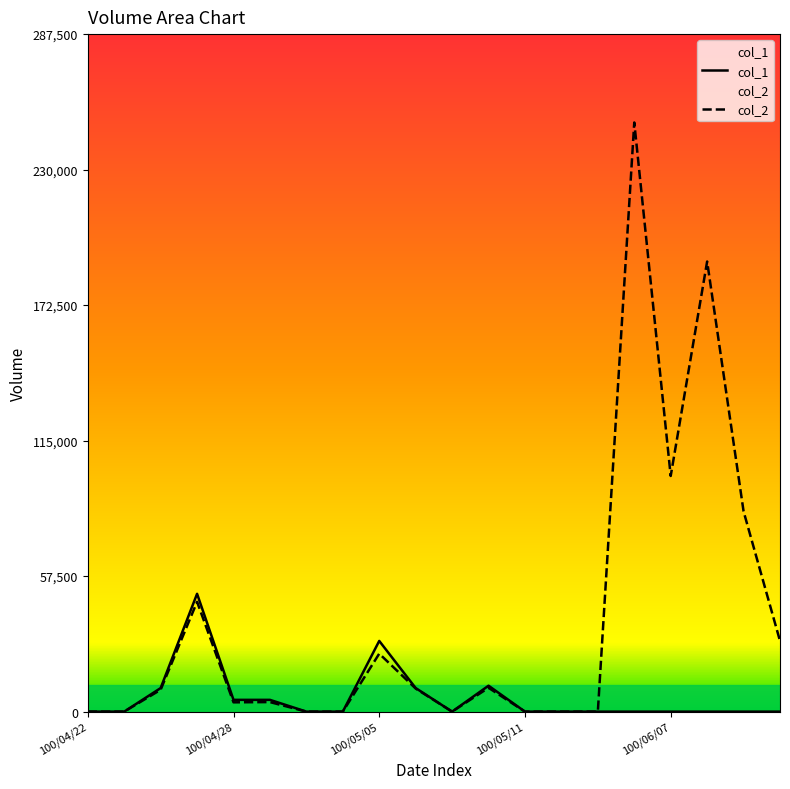

What is the difference between the highest and lowest values at 100/06/07?

100000